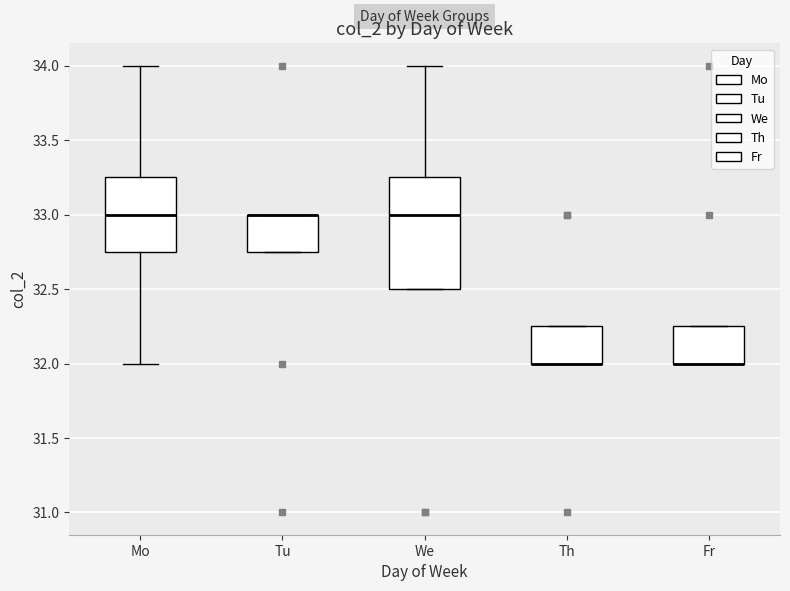

Comparing the boxes themselves (not the whiskers), which one is the tallest?

We